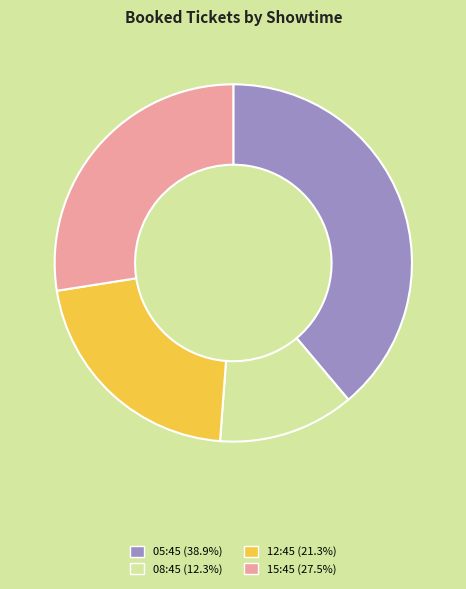

Is there a majority slice in this chart?

No